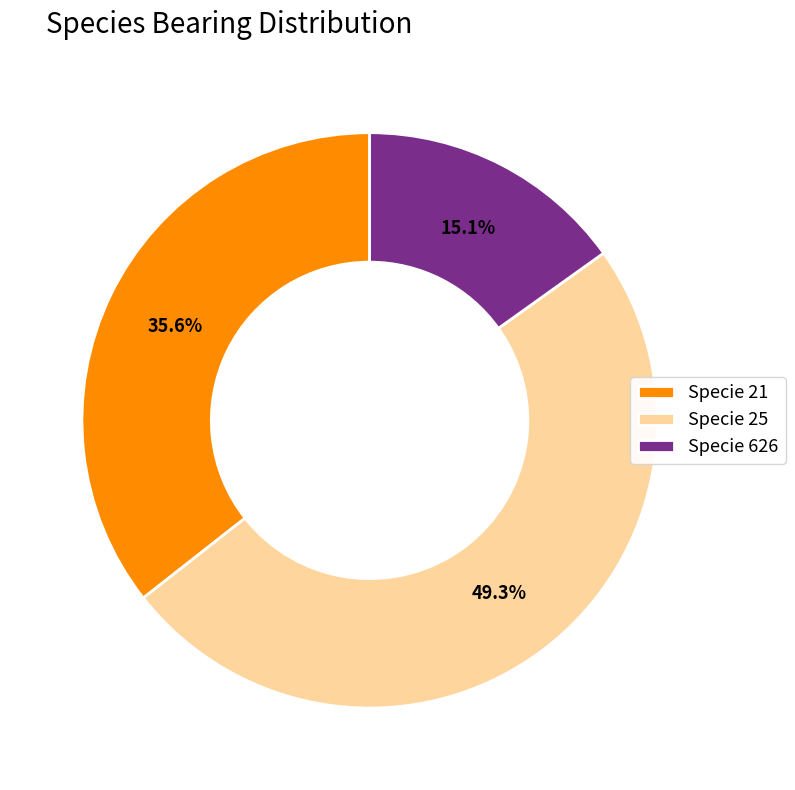

What is the ratio of the value at Specie 21 to the value at Specie 626?

2.4